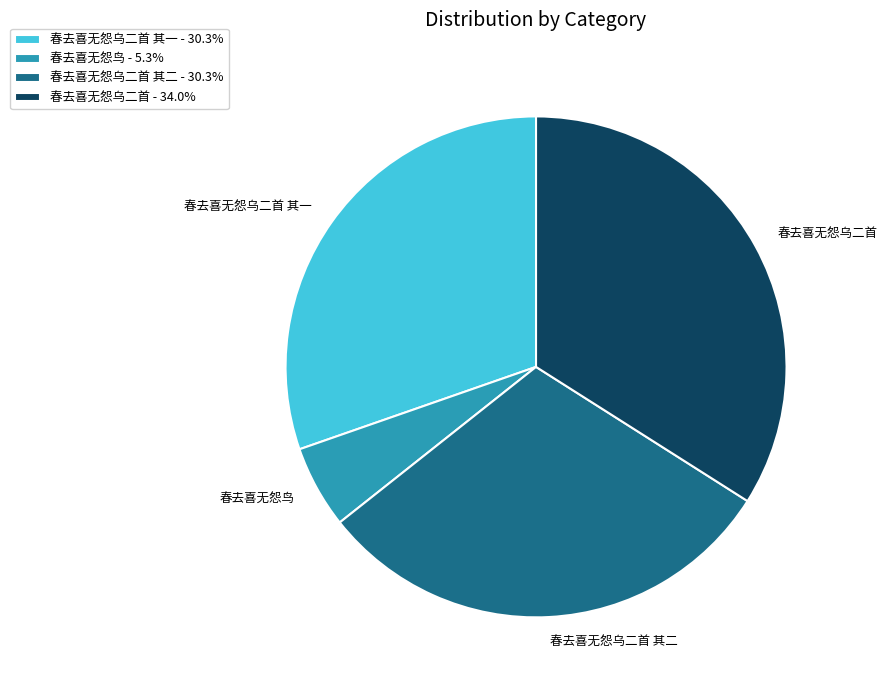

Is there a majority slice in this chart?

No